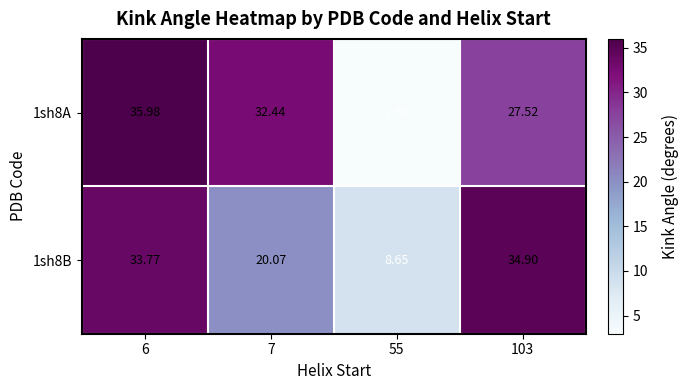

At 6, list the series in order from smallest to largest.

1sh8B, 1sh8A